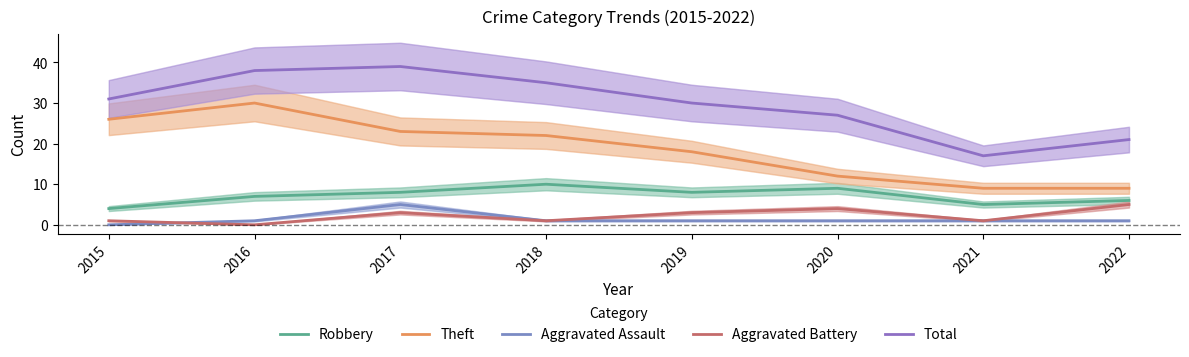

What is the maximum value for Robbery?

10